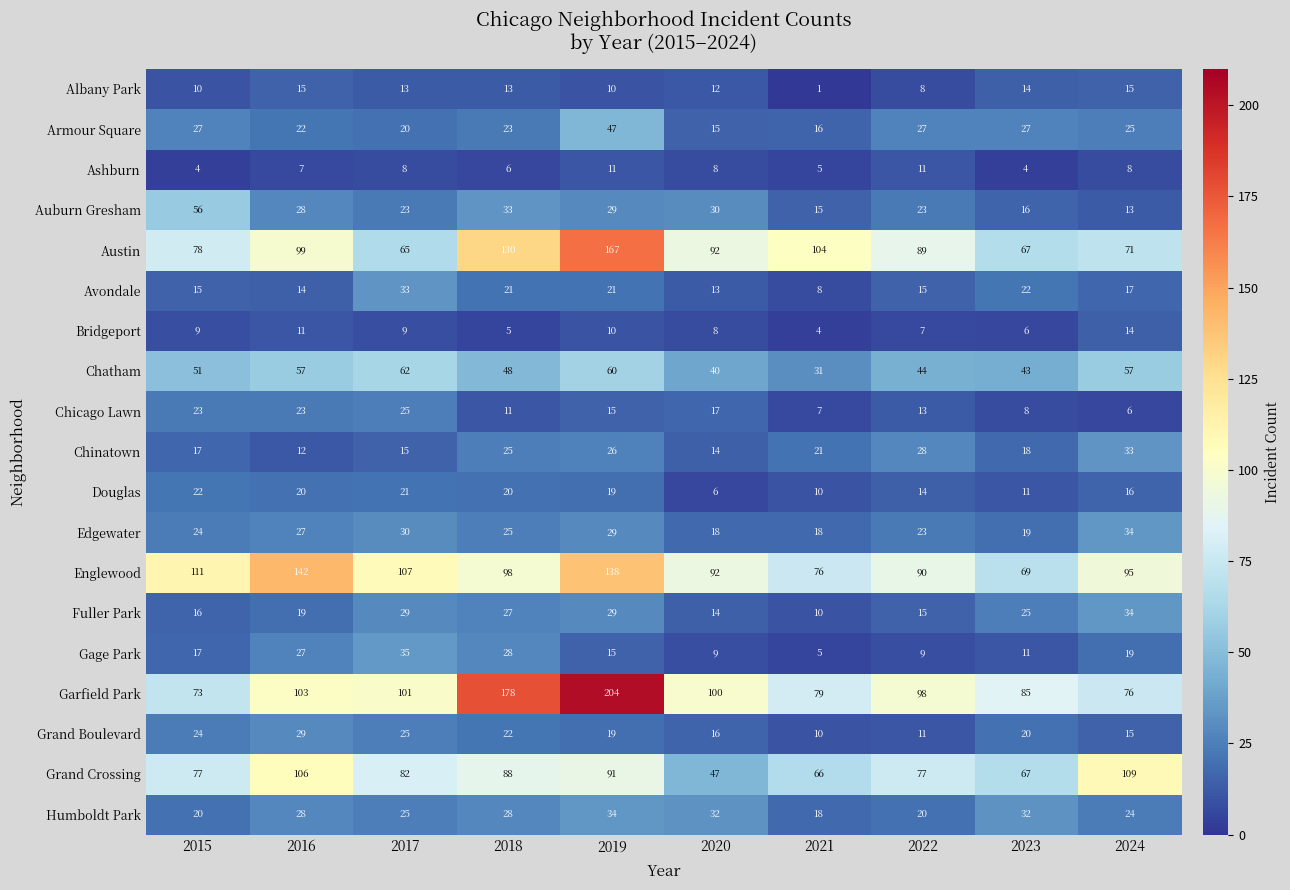

The value of Garfield Park at 2020 is 148. True or false?

False